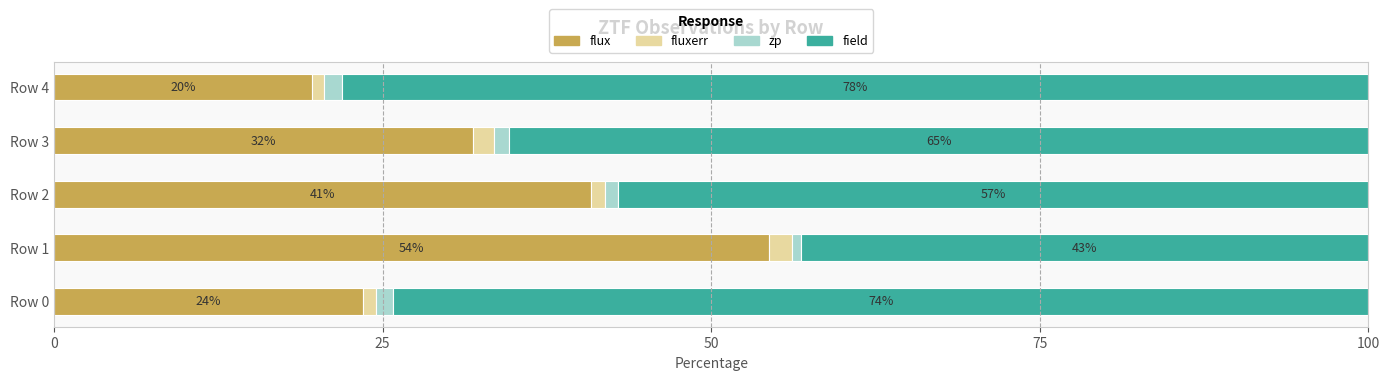

How many distinct data groups are displayed?

4